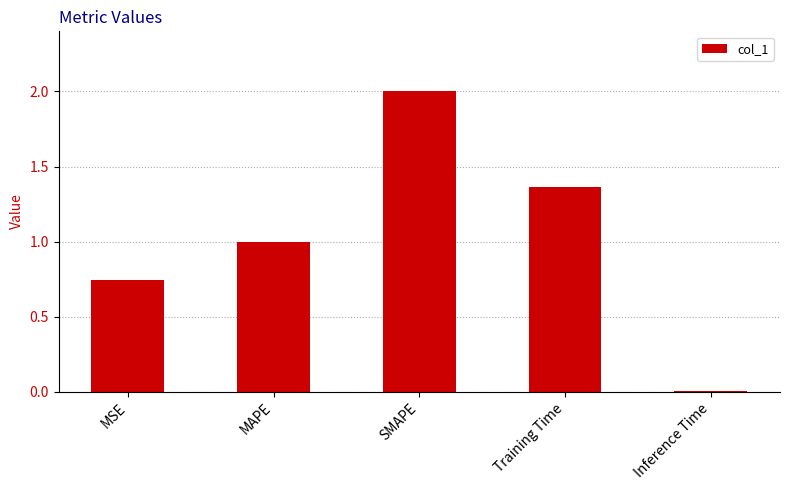

Rank the categories by value from highest to lowest.

SMAPE, Training Time, MAPE, MSE, Inference Time